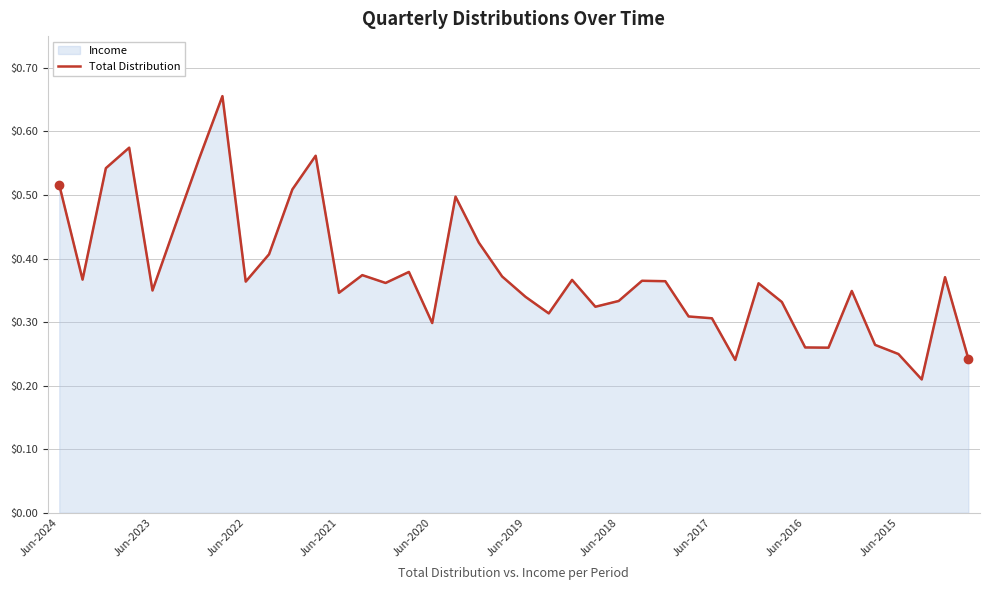

What is the difference between the maximum and second lowest values?

0.4